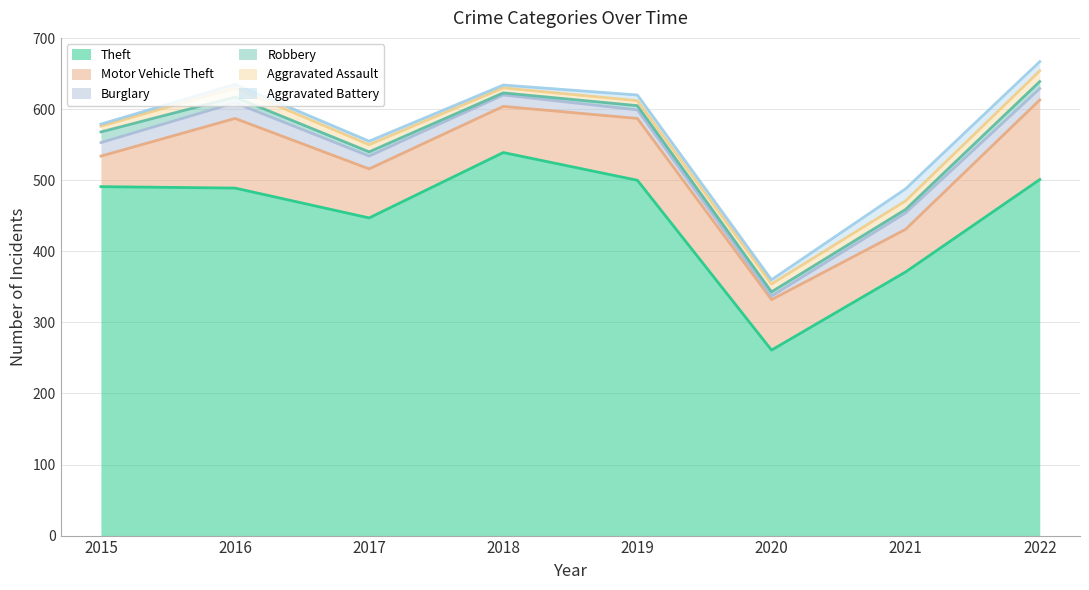

In Burglary, how many points are lower than both neighbors (excluding endpoints)?

1